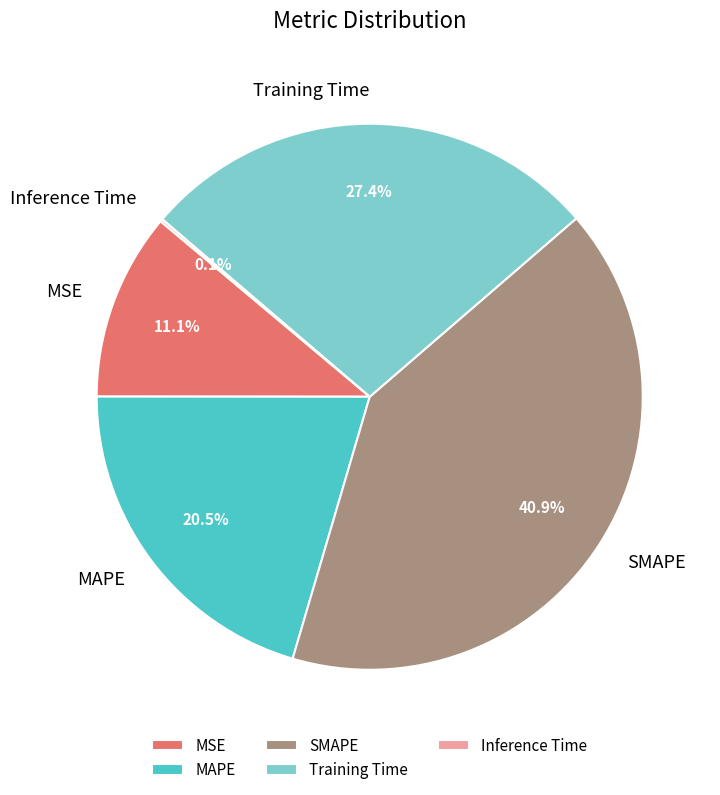

Does any single category account for the majority?

No